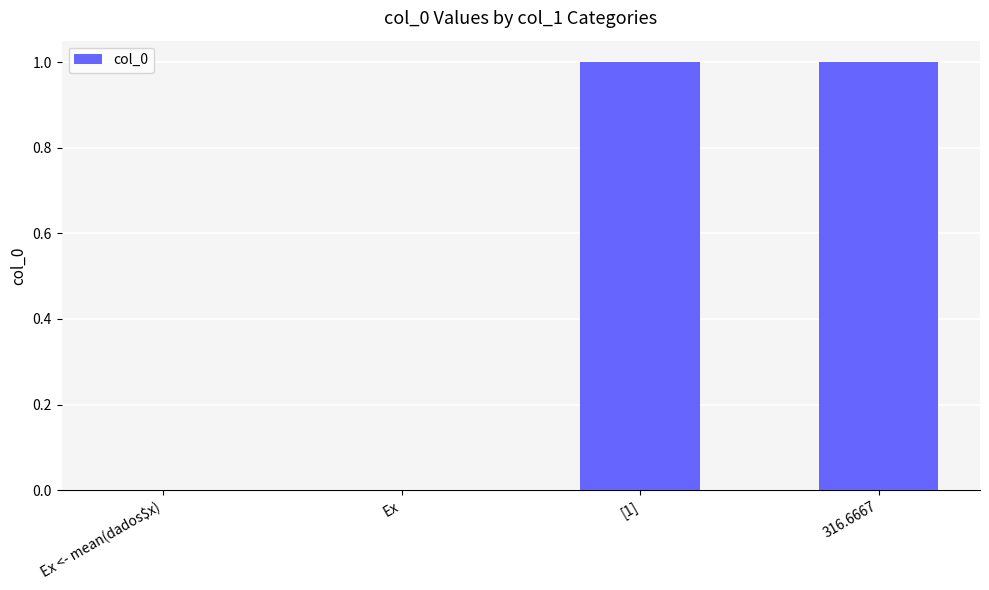

How many values are between 0 and 1?

4